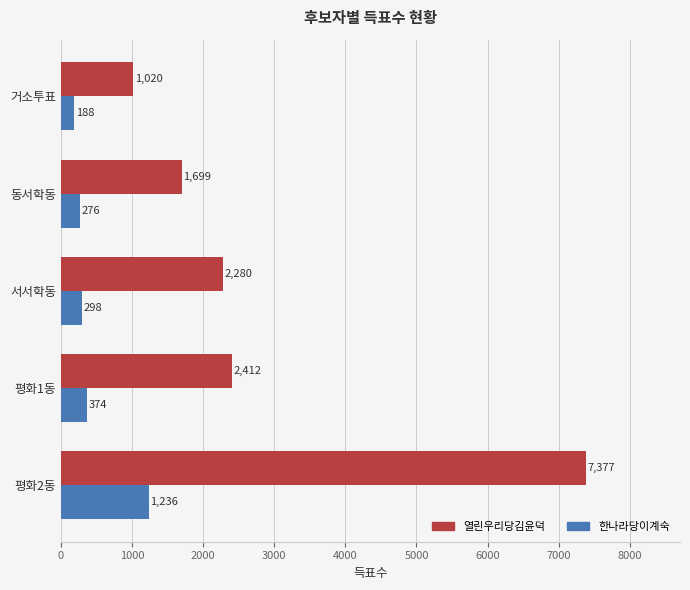

Which series has the largest range (max minus min)?

열린우리당김윤덕